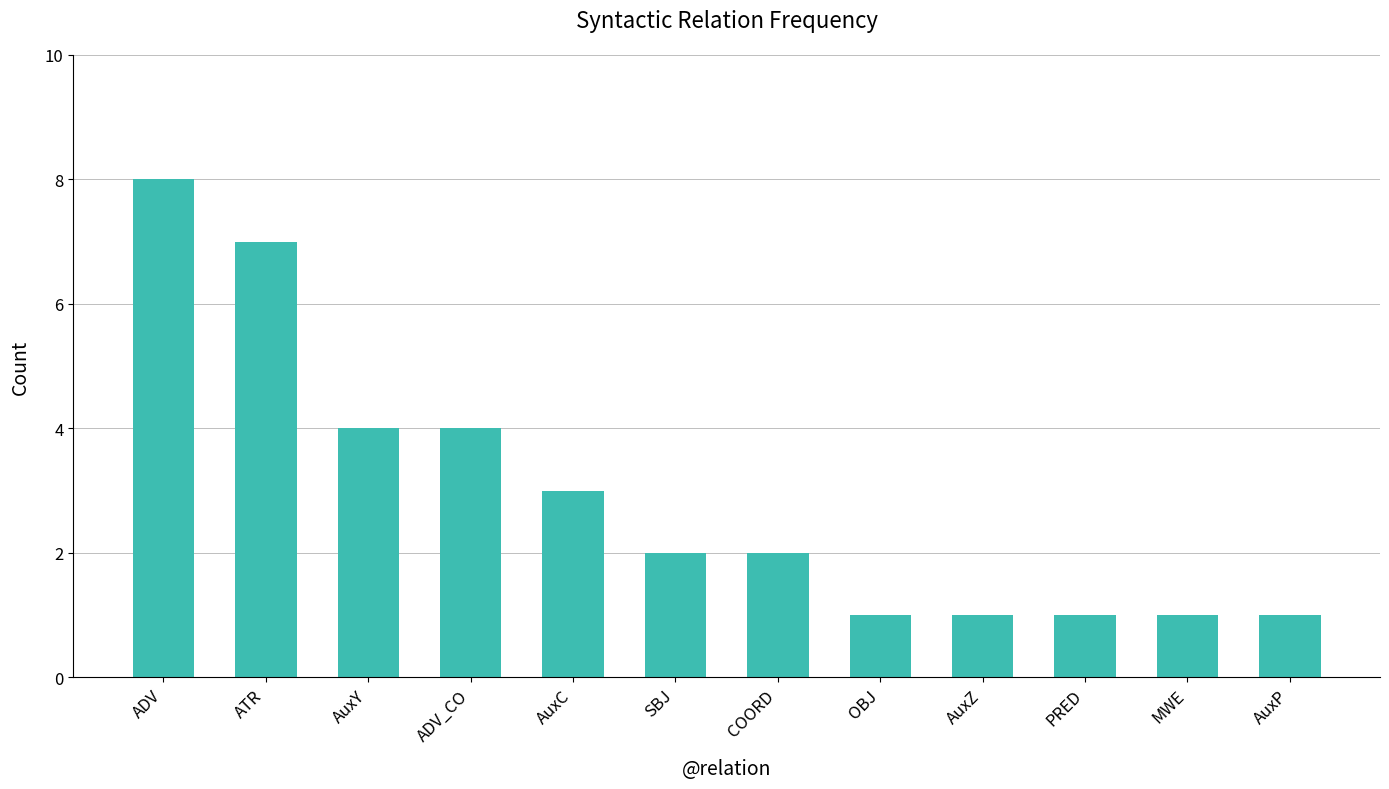

Approximately how many times larger is the value at OBJ compared to AuxC?

0.3